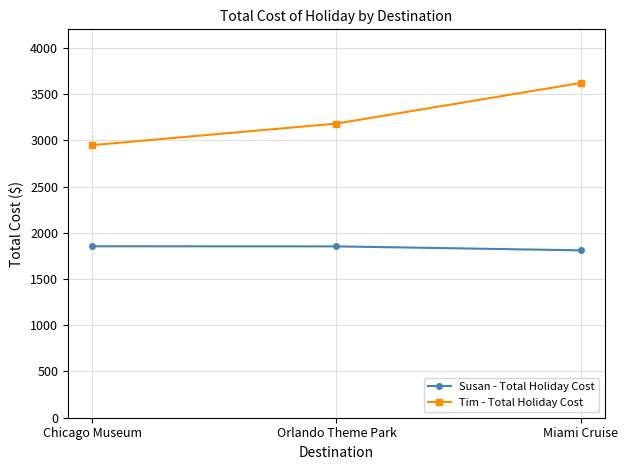

Which category has the lowest value in the Susan - Total Holiday Cost series?

Miami Cruise